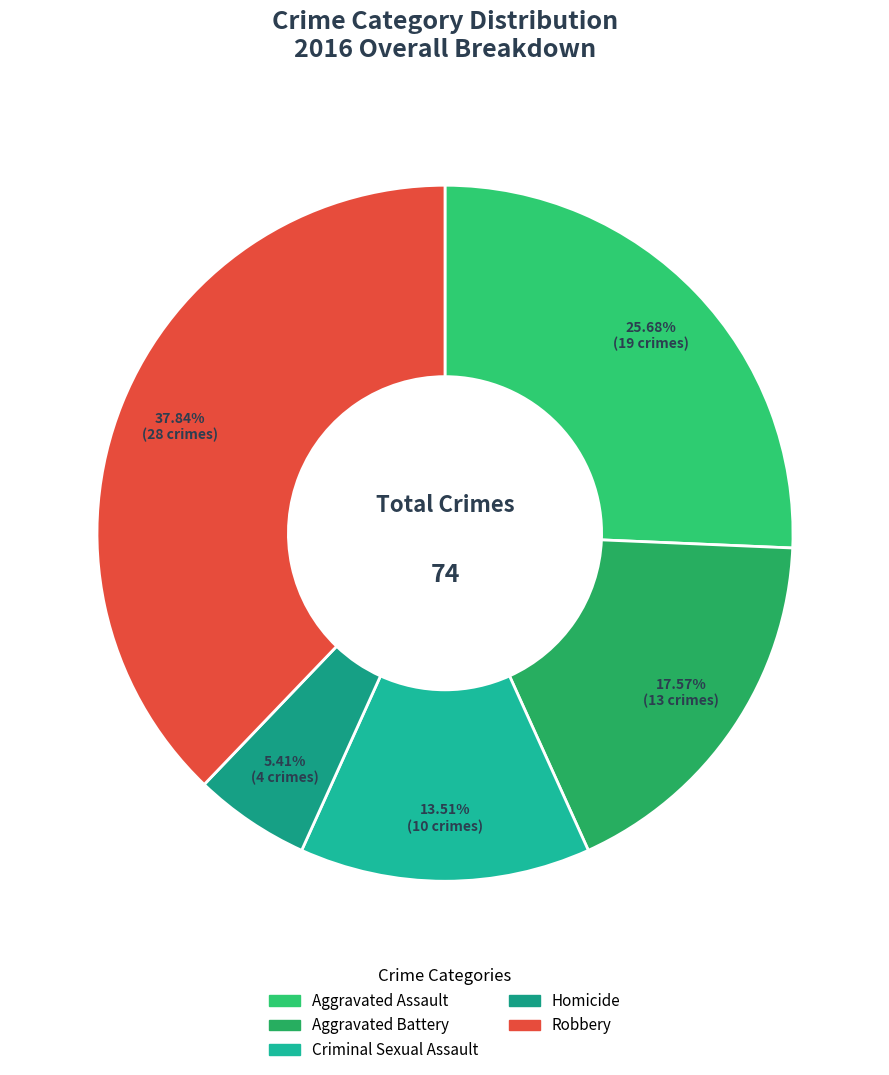

True or false: Homicide accounts for 5% of the total.

True